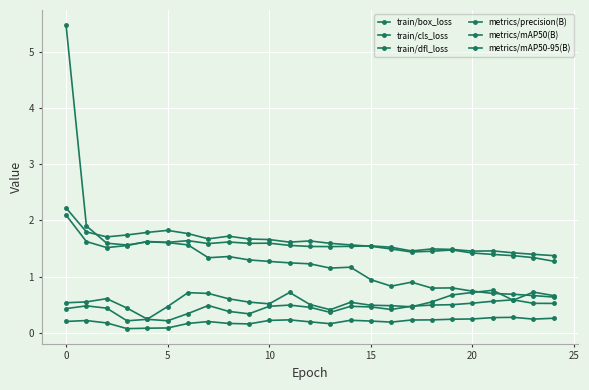

How many series are shown in this chart?

6